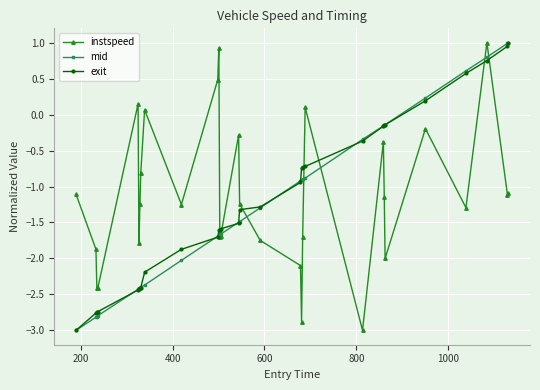

After their last crossing, which series has the higher values: exit or instspeed?

exit